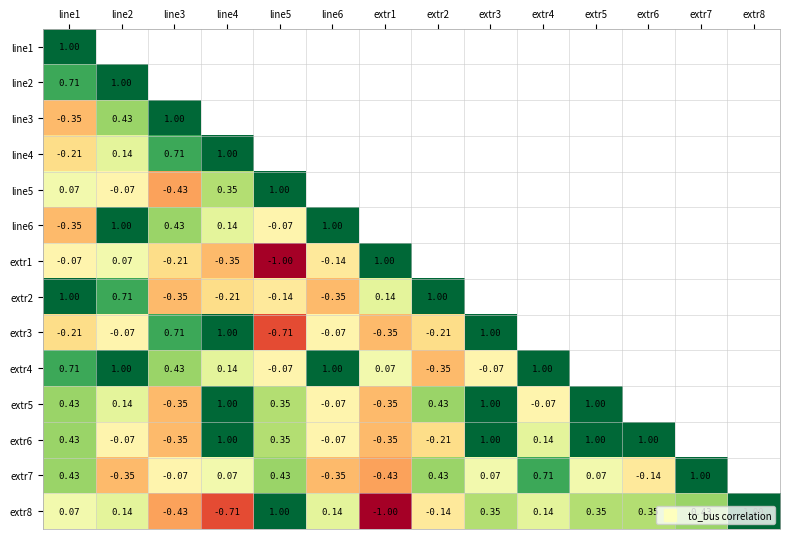

At how many categories does at least one series exceed 0?

14